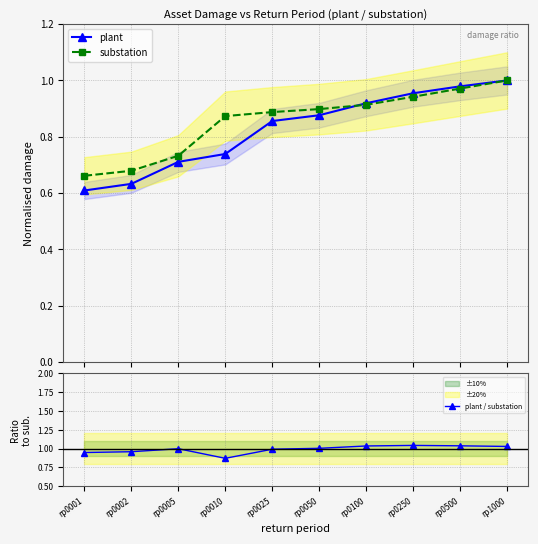

True or false: substation has more than 1 interior local peaks.

False